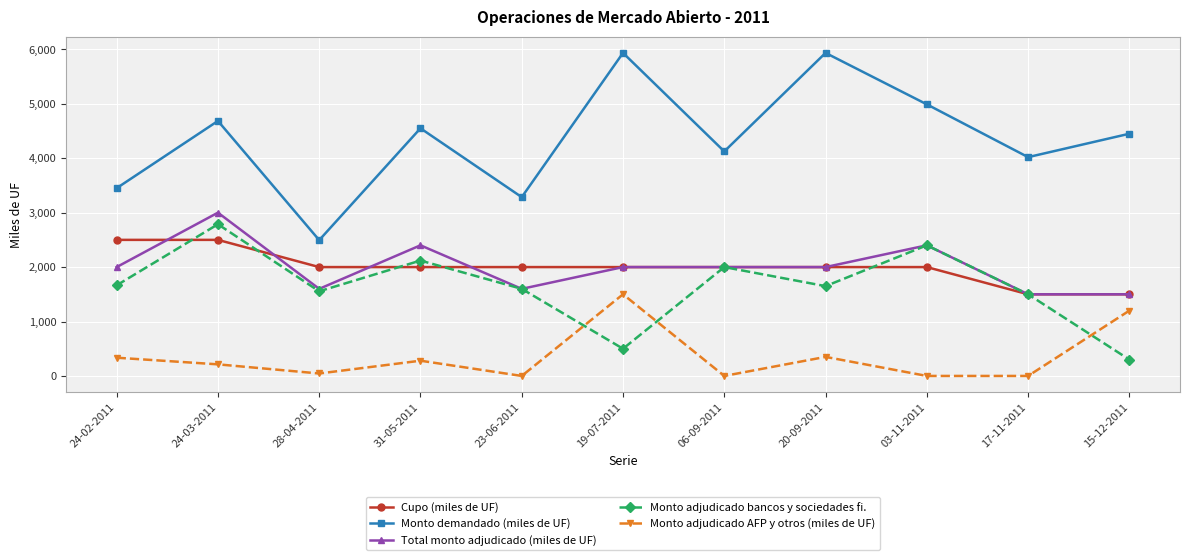

At which category is the sum across all series the highest?

24-03-2011